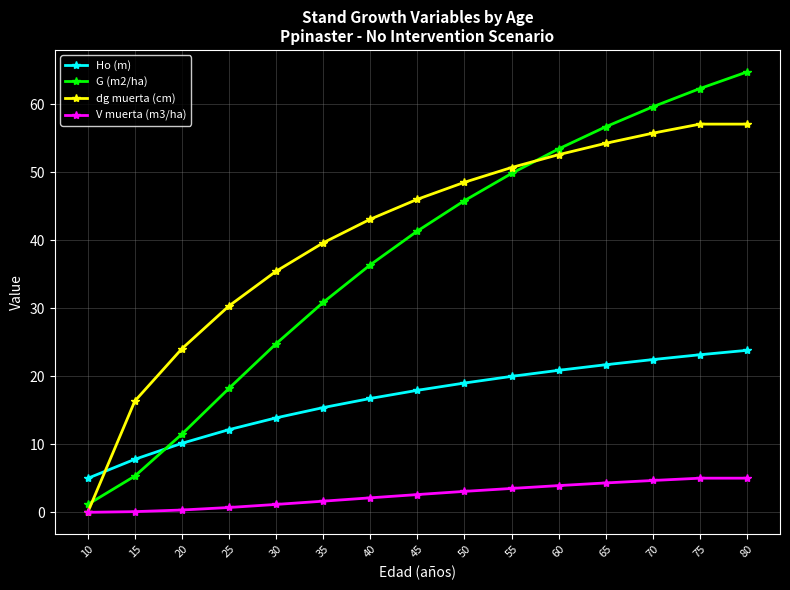

The dg muerta (cm) series shows 24.1 at 20. True or false?

True